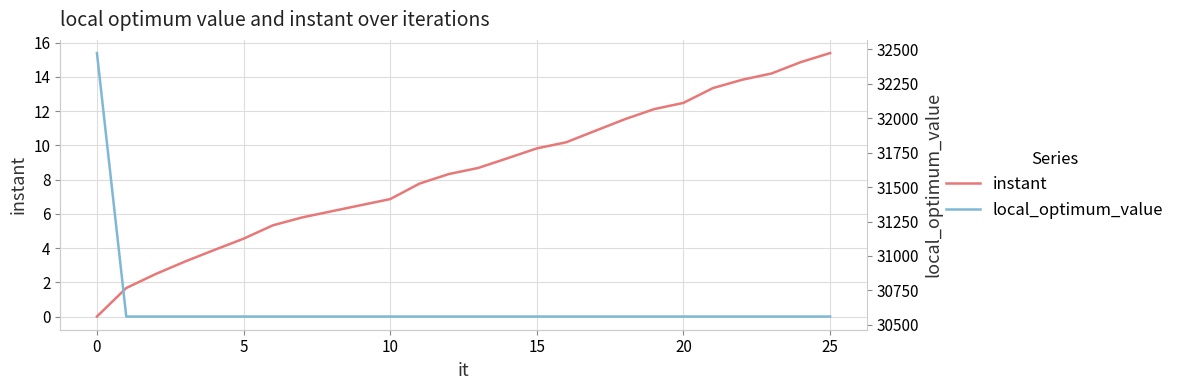

What are all the series names shown in the legend?

instant, local_optimum_value